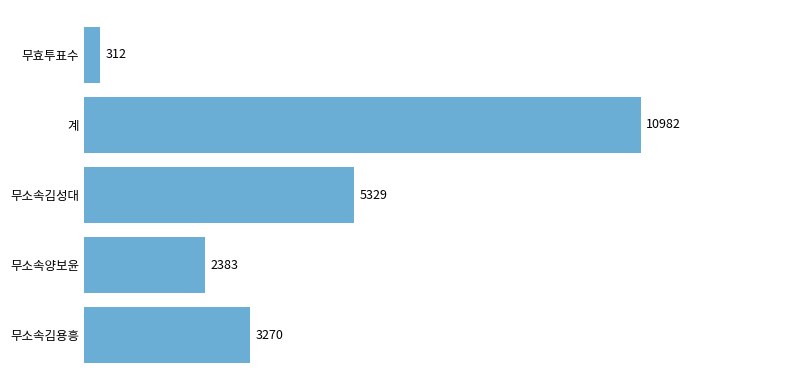

True or false: the data shows 3270 at 무소속김용흥.

True